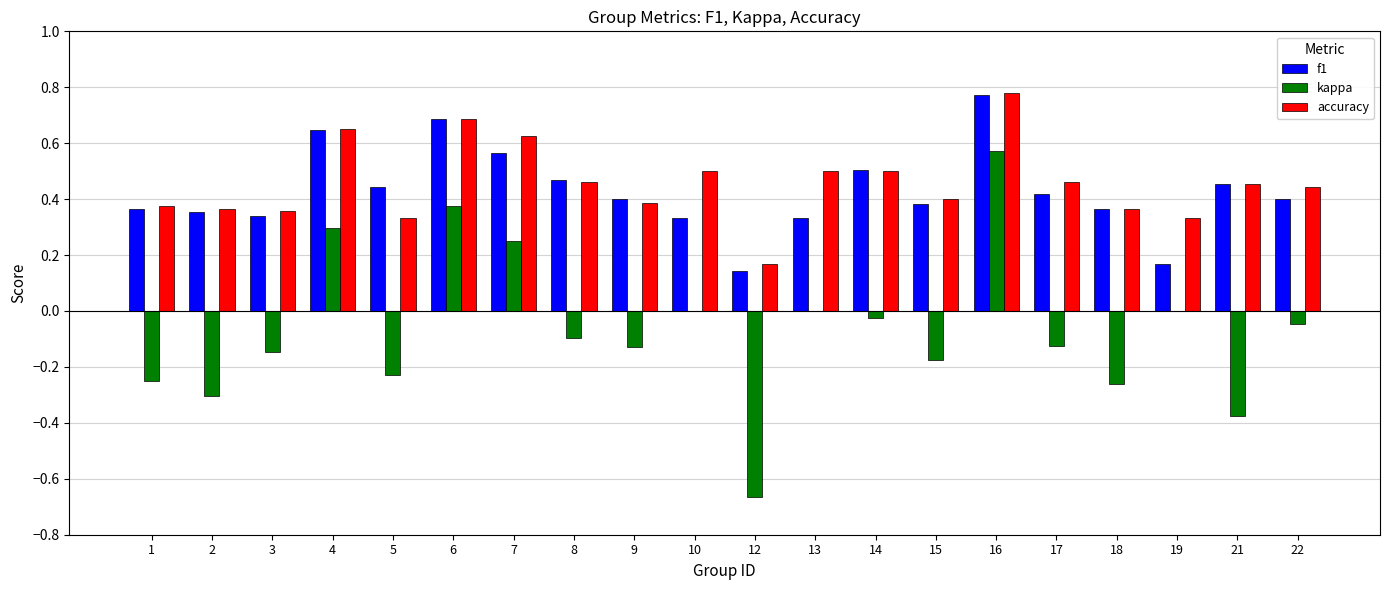

What is the sum of all kappa values?

-1.3